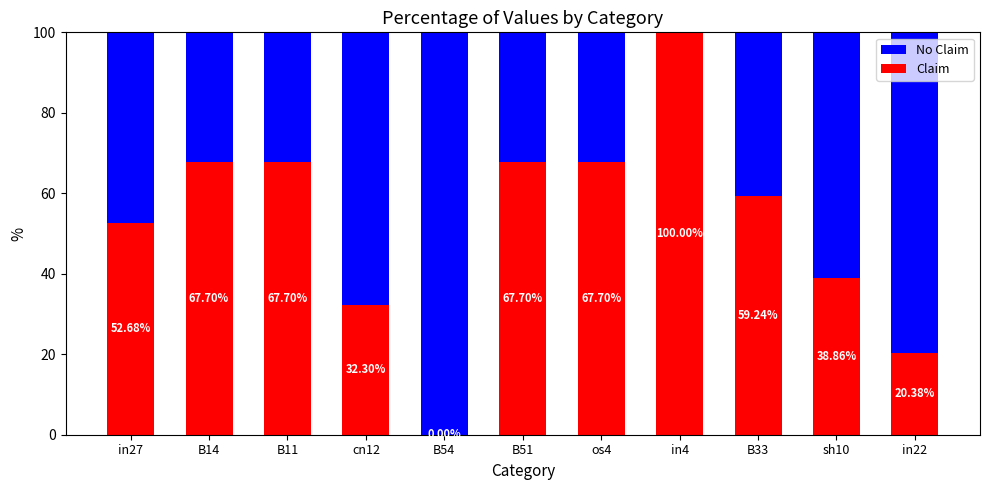

What is the total value across all series at sh10?

100.0